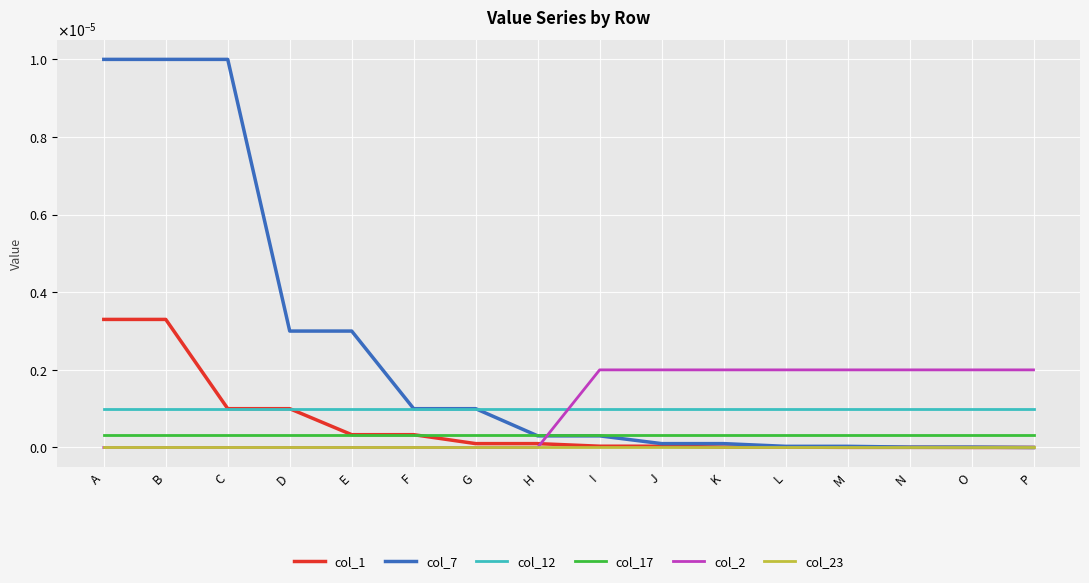

True or false: col_12 and col_1 cross at least once.

False